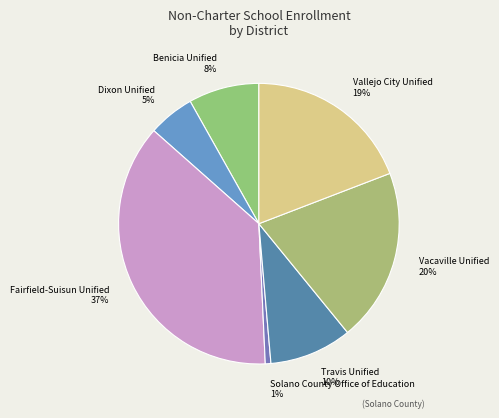

Do Vacaville Unified and Fairfield-Suisun Unified together represent more than half of the pie?

Yes